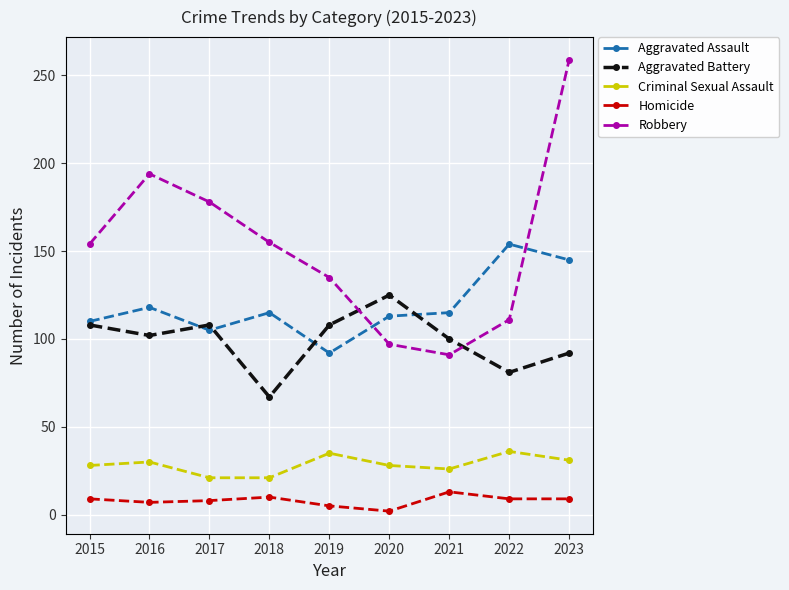

Where is the first local maximum for Aggravated Assault?

2016